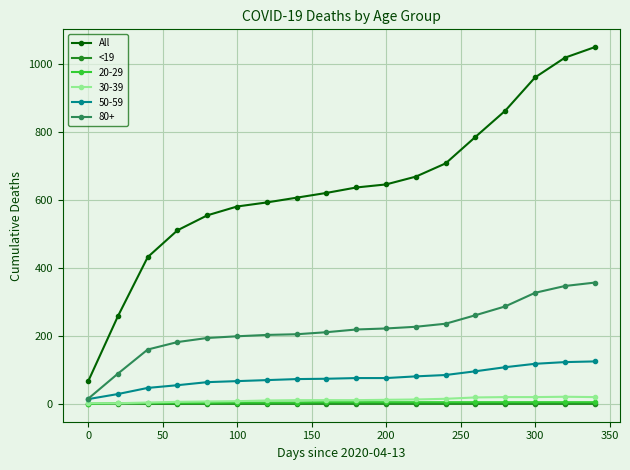

Is this an area chart (filled region under the line)?

No